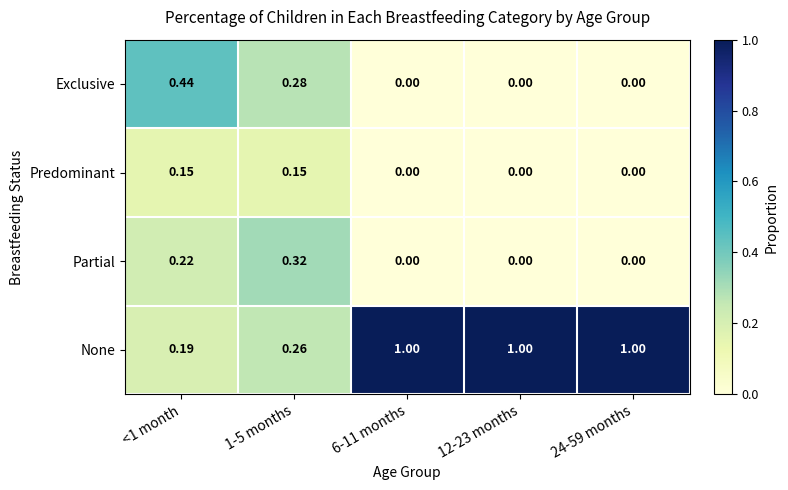

Rank the series by their maximum value, from lowest to highest.

Predominant, Partial, Exclusive, None